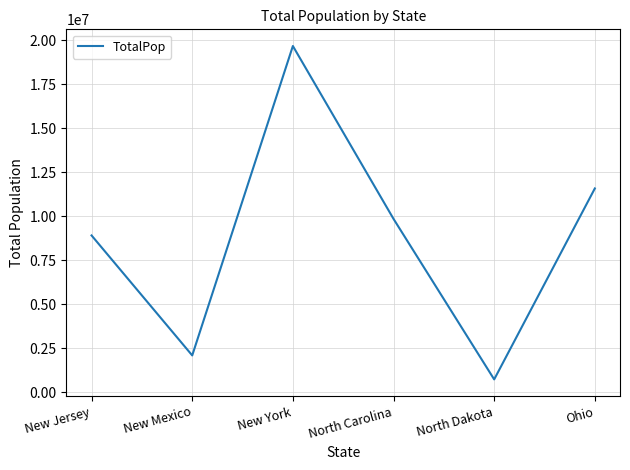

Reading left to right, what are all the values shown in this chart?

New Jersey=8904413	New Mexico=2084117	New York=19673174	North Carolina=9845333	North Dakota=721640	Ohio=11575977